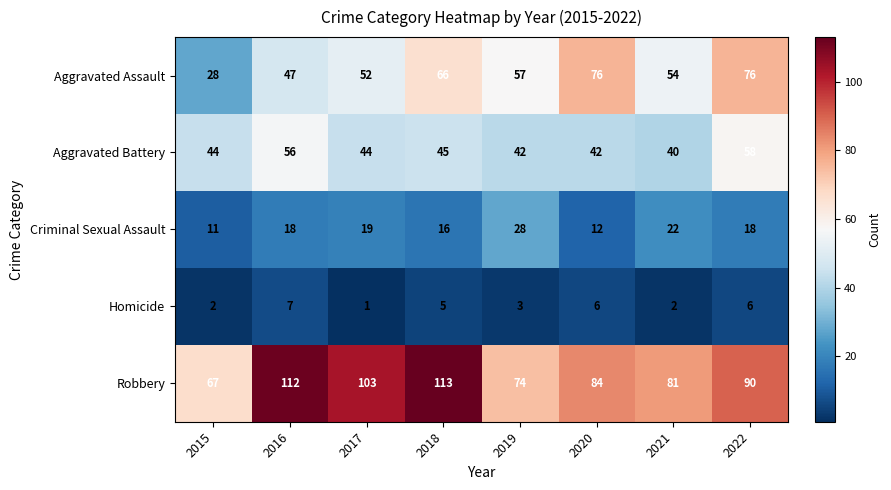

What is the difference between the maximum and second lowest values in the Homicide series?

5